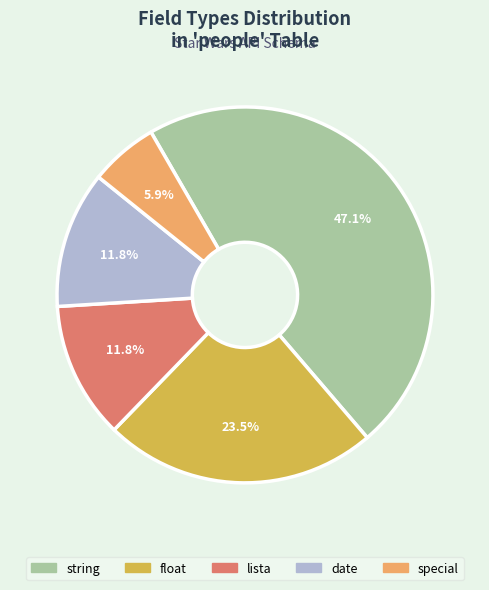

Does string account for over 50% of the chart?

No